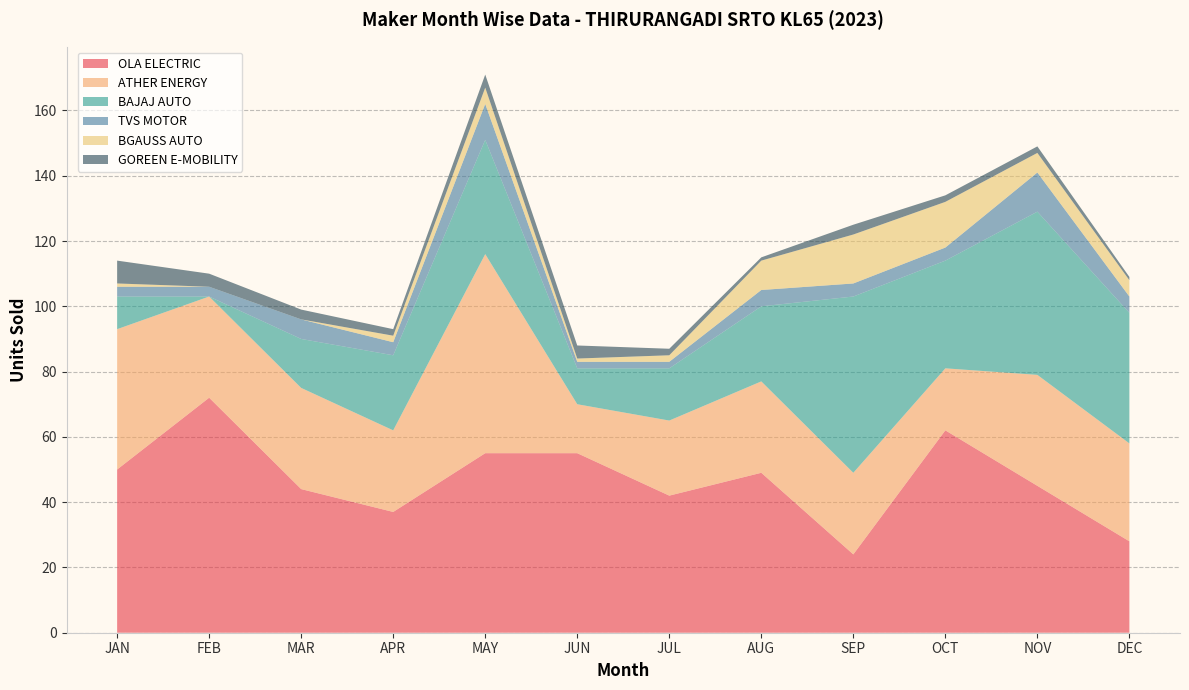

Reading left to right, transcribe all the data shown in this chart.

OLA ELECTRIC: JAN=50	FEB=72	MAR=44	APR=37	MAY=55	JUN=55	JUL=42	AUG=49	SEP=24	OCT=62	NOV=45	DEC=28
ATHER ENERGY: JAN=43	FEB=31	MAR=31	APR=25	MAY=61	JUN=15	JUL=23	AUG=28	SEP=25	OCT=19	NOV=34	DEC=30
BAJAJ AUTO: JAN=10	FEB=0	MAR=15	APR=23	MAY=35	JUN=11	JUL=16	AUG=23	SEP=54	OCT=33	NOV=50	DEC=40
TVS MOTOR: JAN=3	FEB=3	MAR=6	APR=4	MAY=11	JUN=2	JUL=2	AUG=5	SEP=4	OCT=4	NOV=12	DEC=5
BGAUSS AUTO: JAN=1	FEB=0	MAR=0	APR=2	MAY=5	JUN=1	JUL=2	AUG=9	SEP=15	OCT=14	NOV=6	DEC=5
GOREEN E-MOBILITY: JAN=7	FEB=4	MAR=3	APR=2	MAY=4	JUN=4	JUL=2	AUG=1	SEP=3	OCT=2	NOV=2	DEC=1